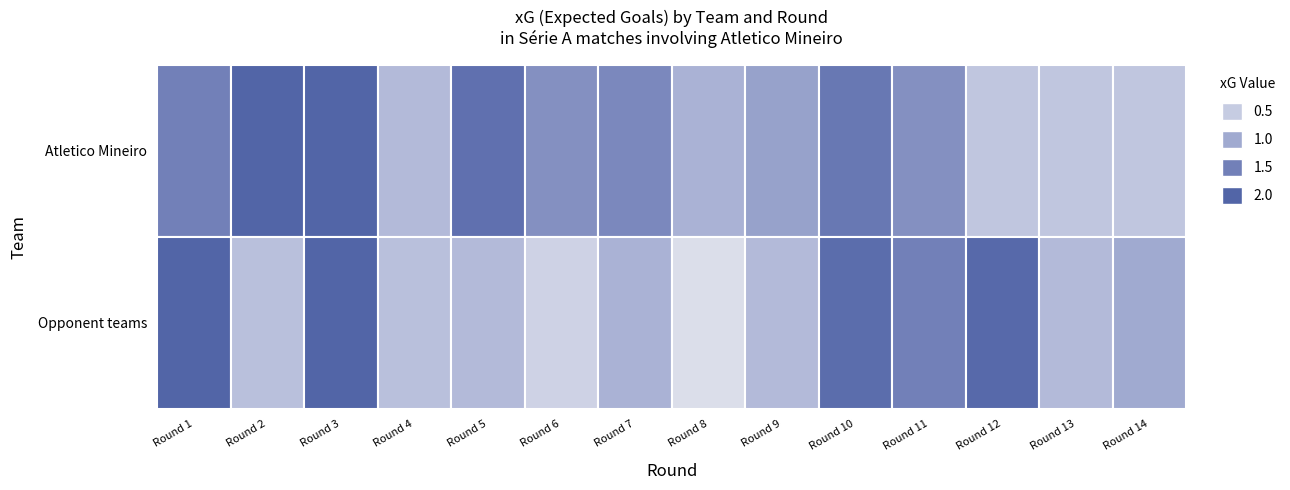

Rank the categories by Atletico Mineiro value from highest to lowest.

1, 2, 4, 9, 0, 6, 5, 10, 8, 7, 3, 11, 12, 13